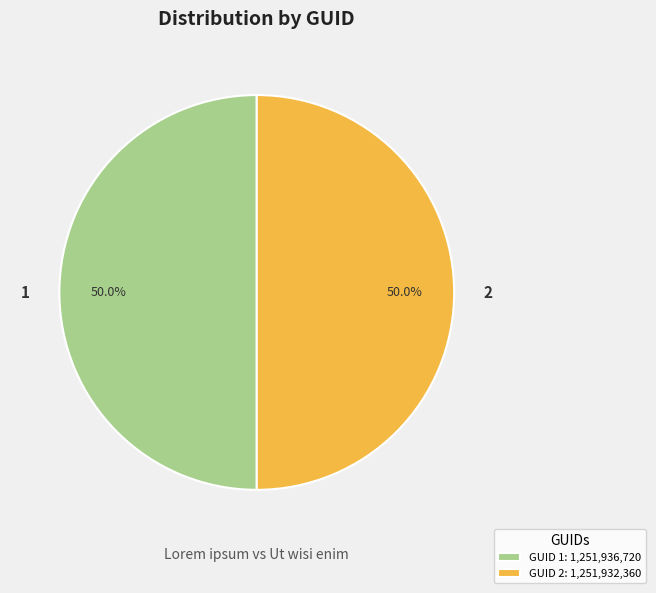

What is the ratio of the value at 2 to the value at 1?

1.0